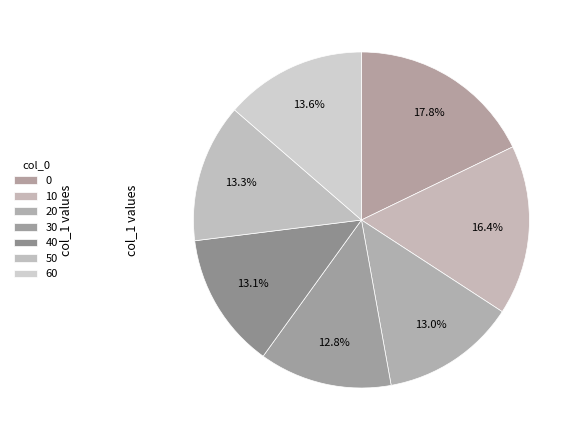

How many slices are in this pie chart?

7